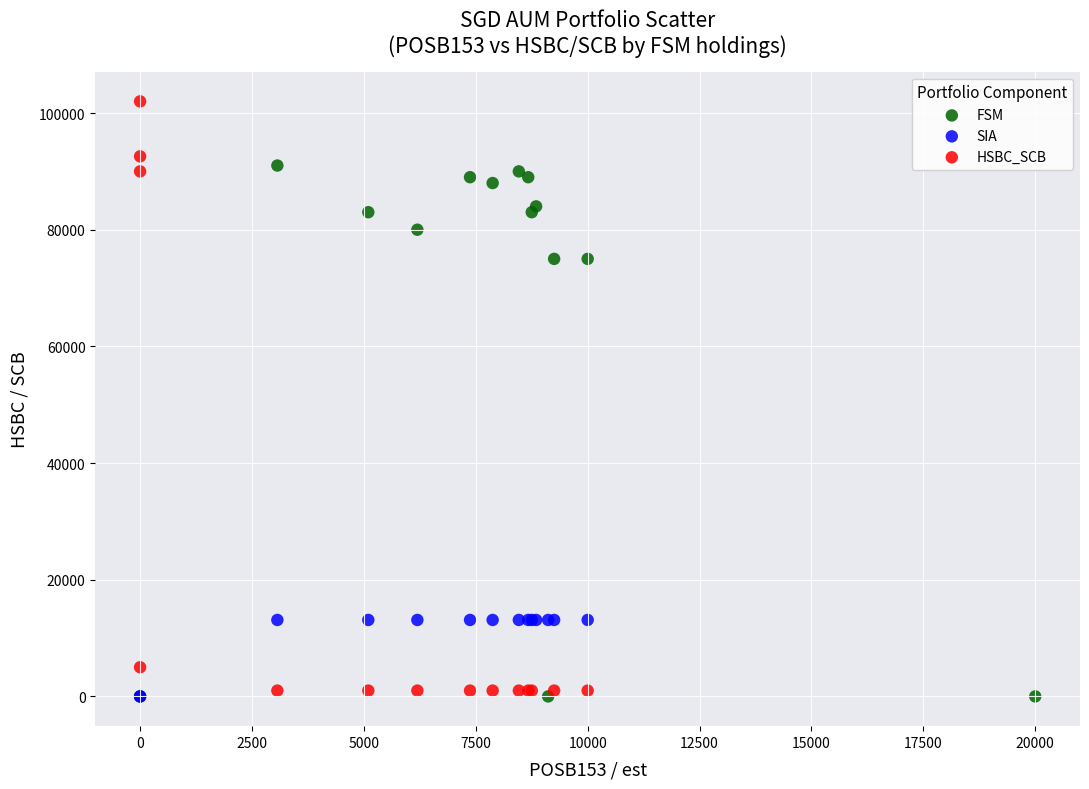

Which series contains the highest Y value?

HSBC_SCB